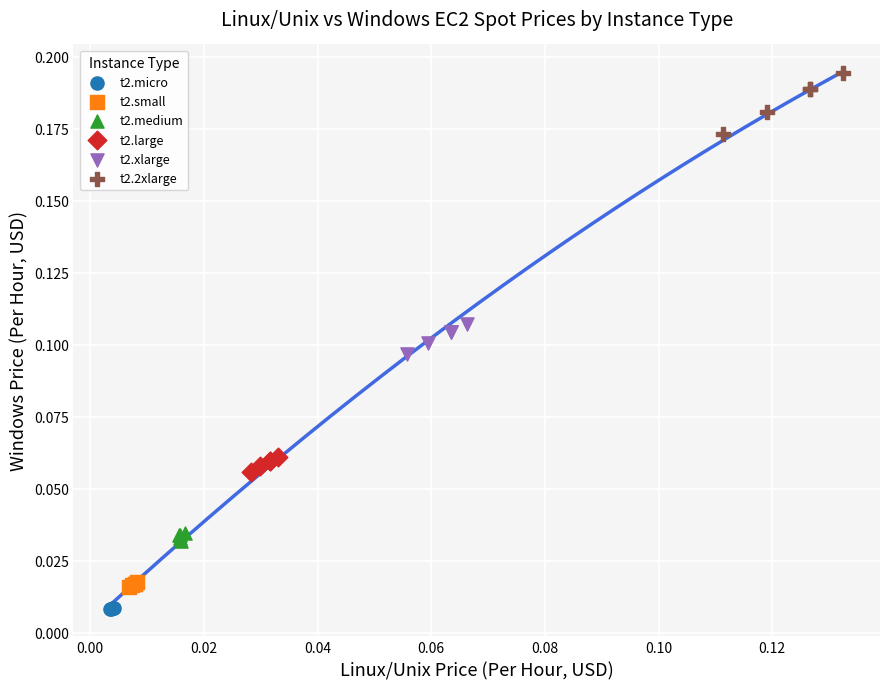

Which series contains the lowest Y value?

t2.micro